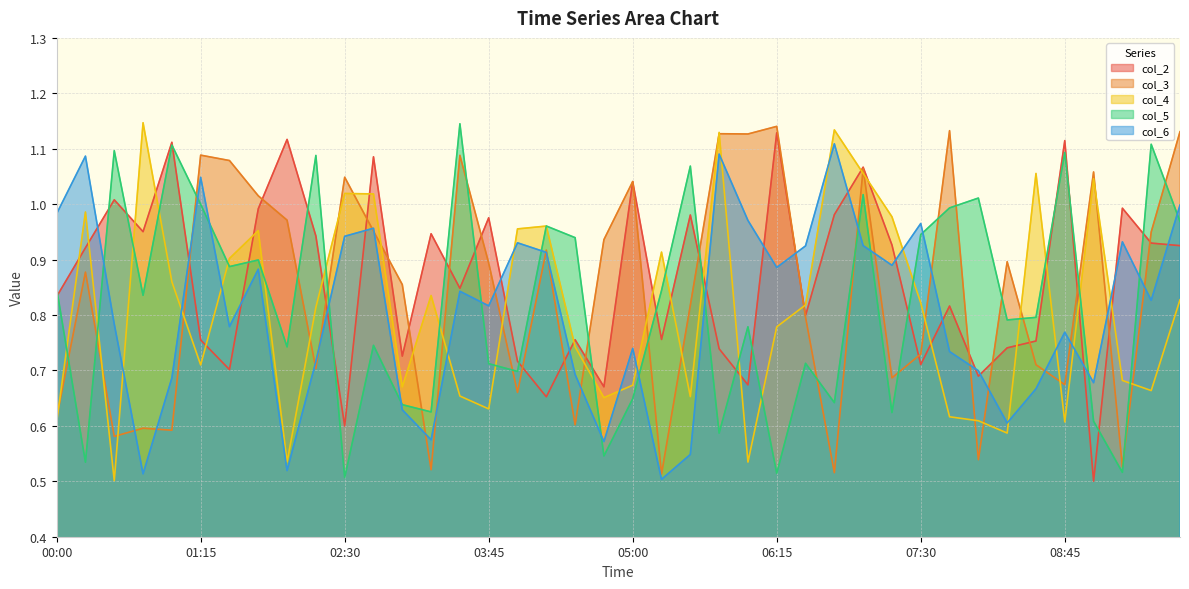

Is it true that col_4 equals 0.5 at 2019-03-13 02:00?

True